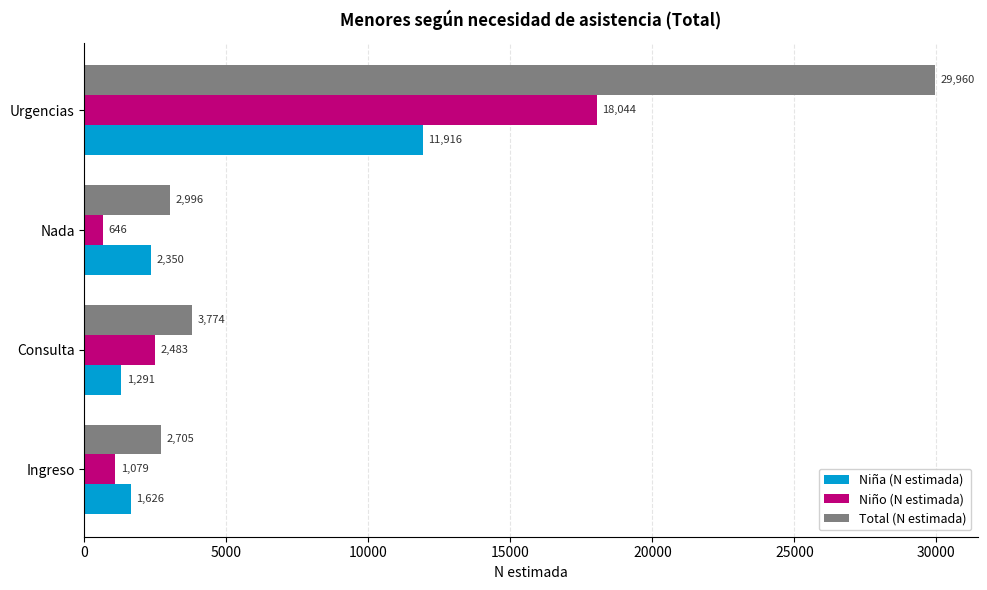

Is the value of Niña (N estimada) at Ingreso greater than the value of Niño (N estimada) at Ingreso?

Yes